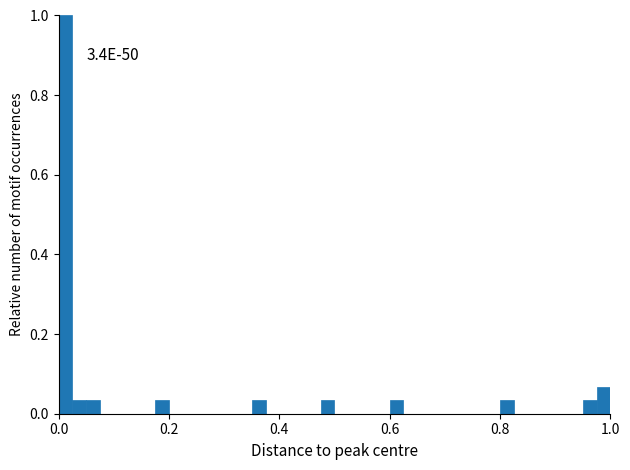

Around what value on the x-axis is the tallest bar? Give the approximate position of its centre, as read against the axis.

0.02